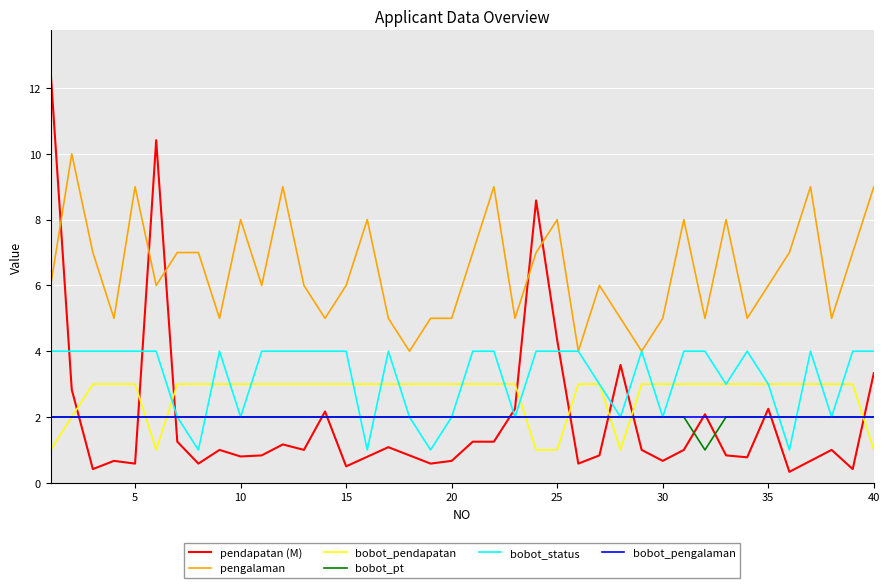

What is the maximum value for bobot_pt?

2.0